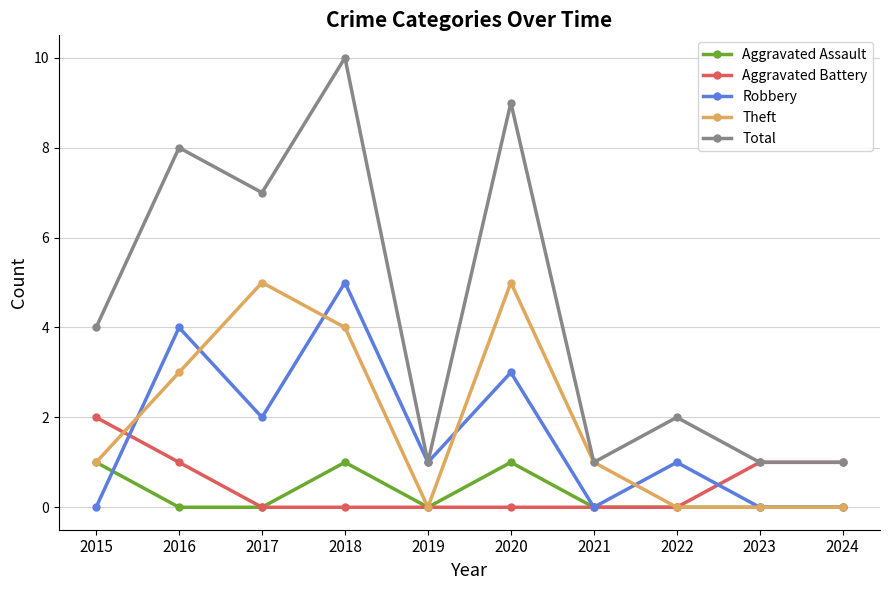

Between 2017 and 2024, which series saw the biggest shift?

Total